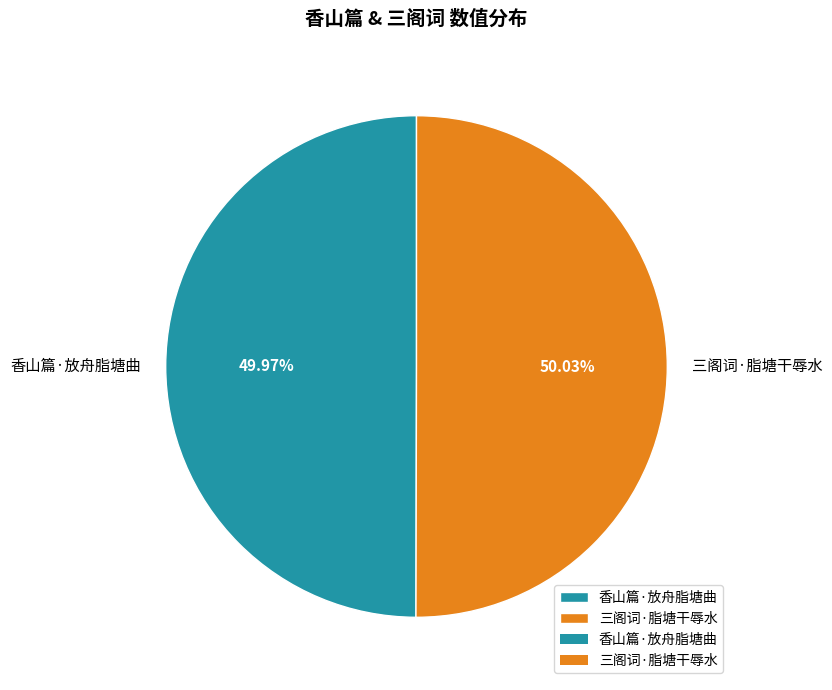

Does any single category account for the majority?

Yes